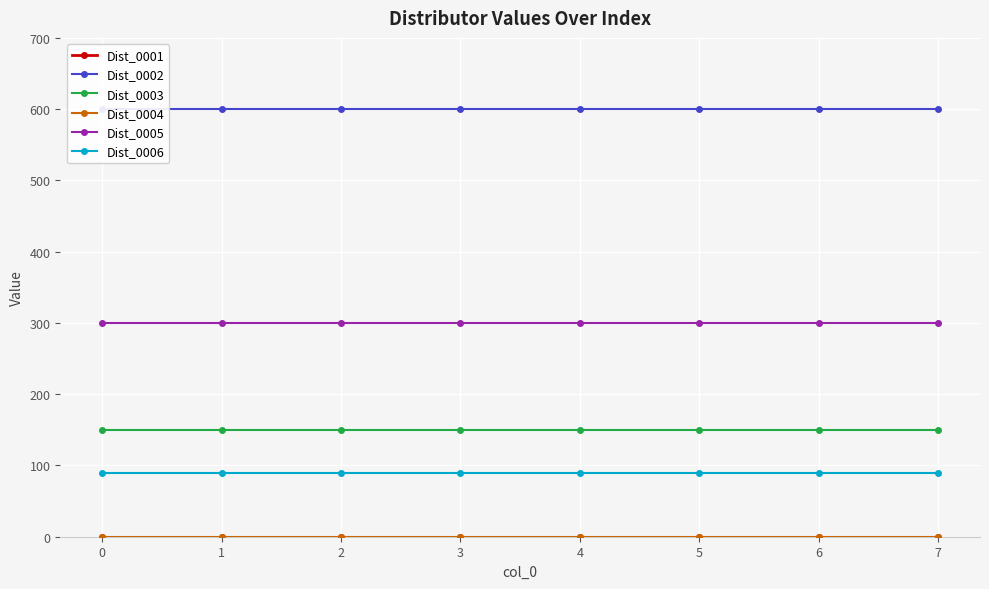

Count the number of data series in this chart.

6